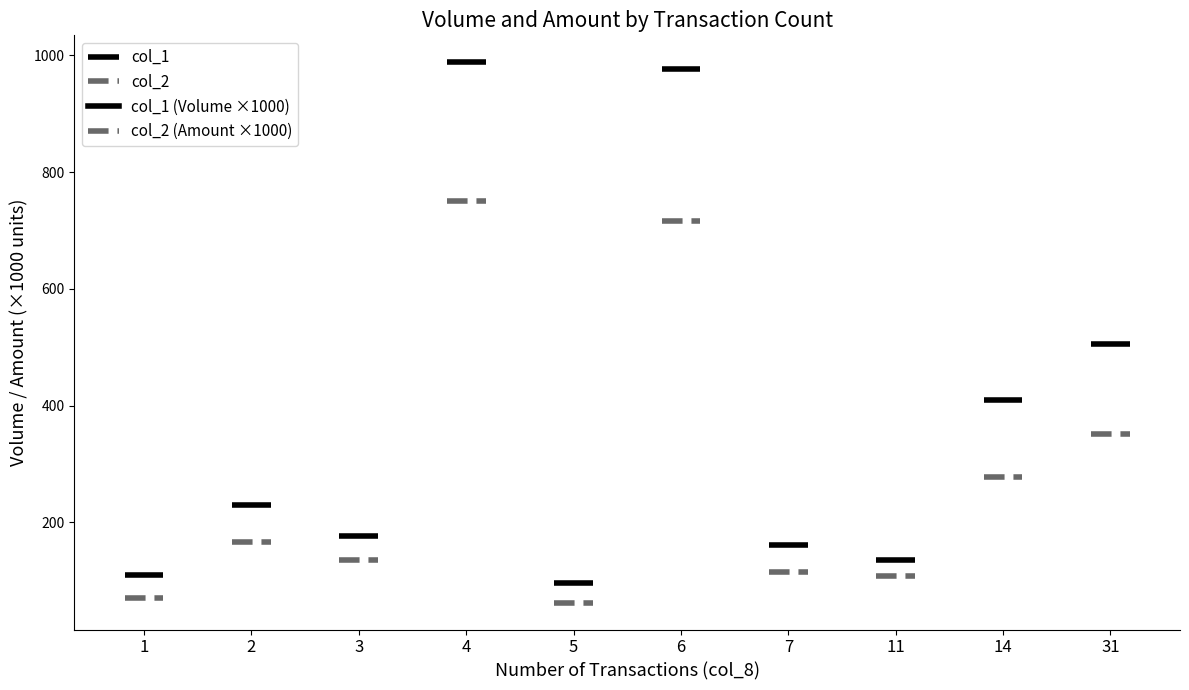

True or false: col_2 has more than 1 points higher than both neighbors.

False